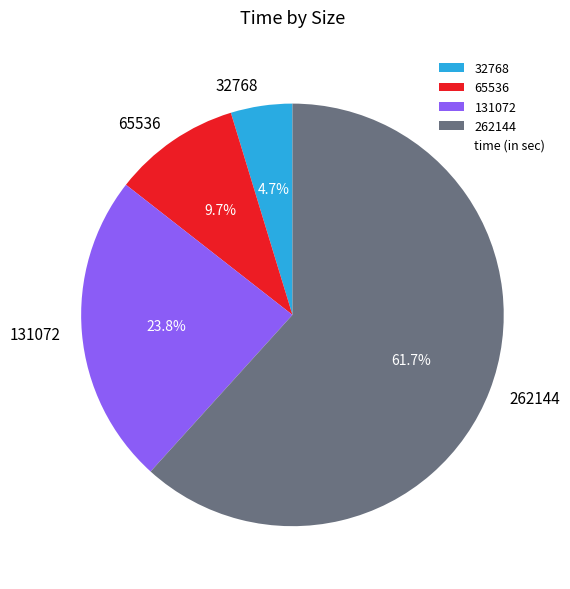

To the nearest percent, what is the combined percentage of 65536 and 262144?

71%